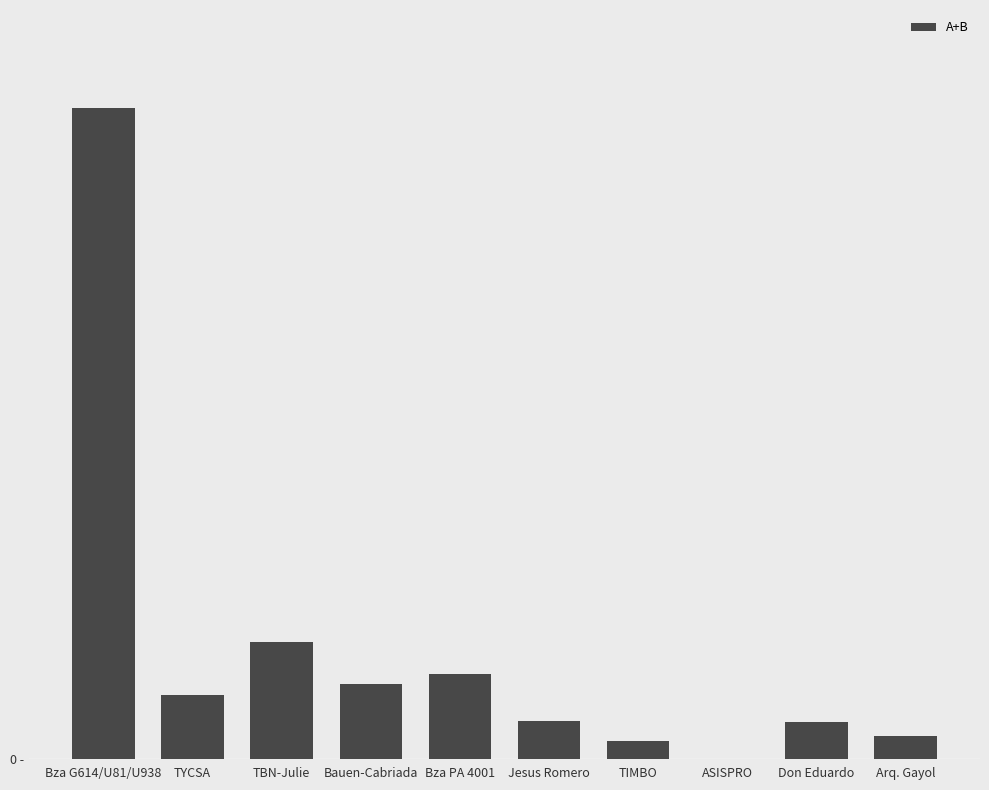

List the labels in order of value, smallest first.

ASISPRO, TIMBO, Arq. Gayol, Don Eduardo, Jesus Romero, TYCSA, Bauen-Cabriada, Bza PA 4001, TBN-Julie, Bza G614/U81/U938